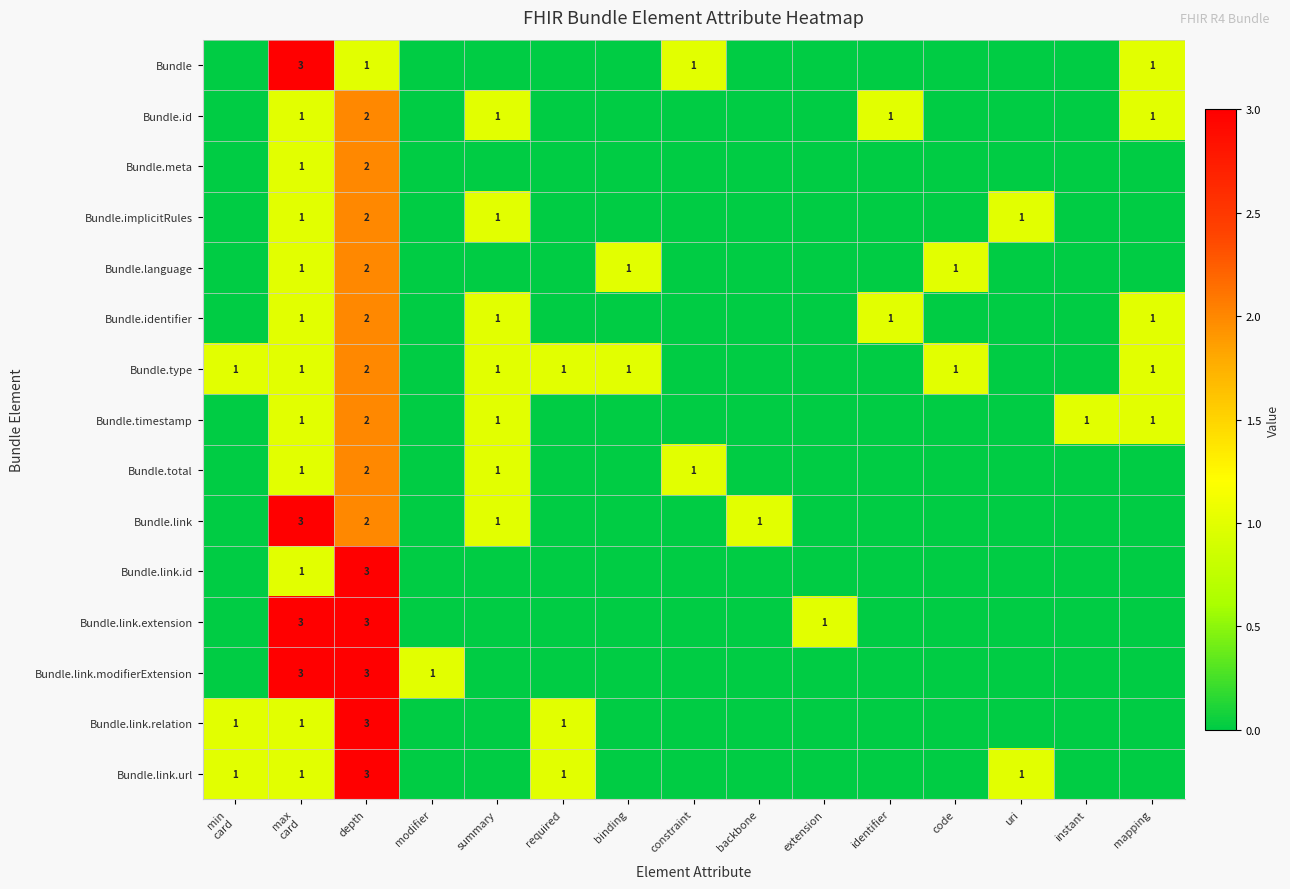

The Bundle.language series shows 2 at depth. True or false?

True